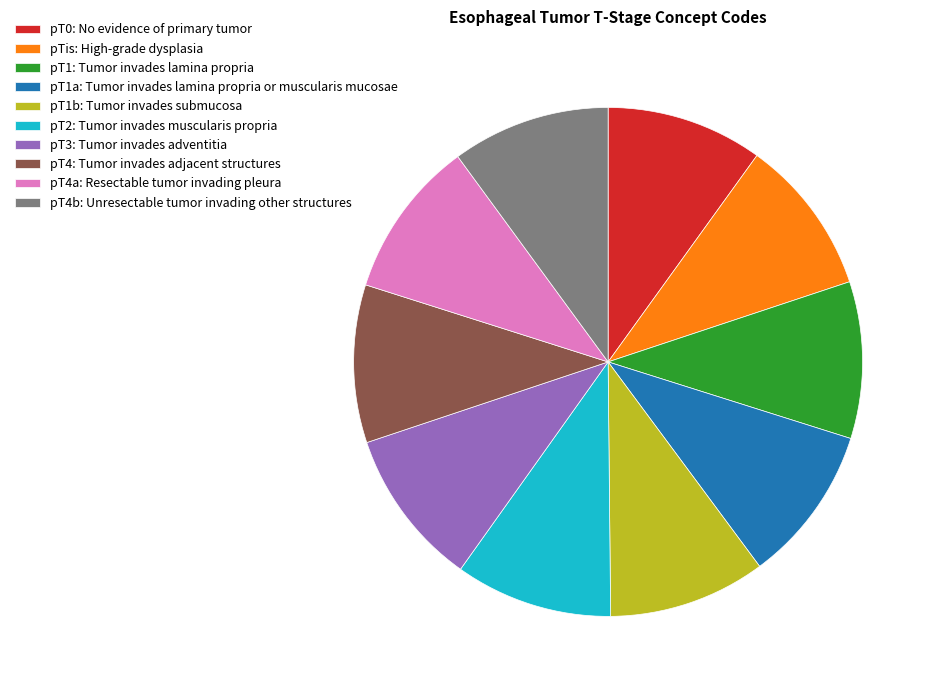

The pT3: Tumor invades adventitia slice represents 16% of the pie. True or false?

False